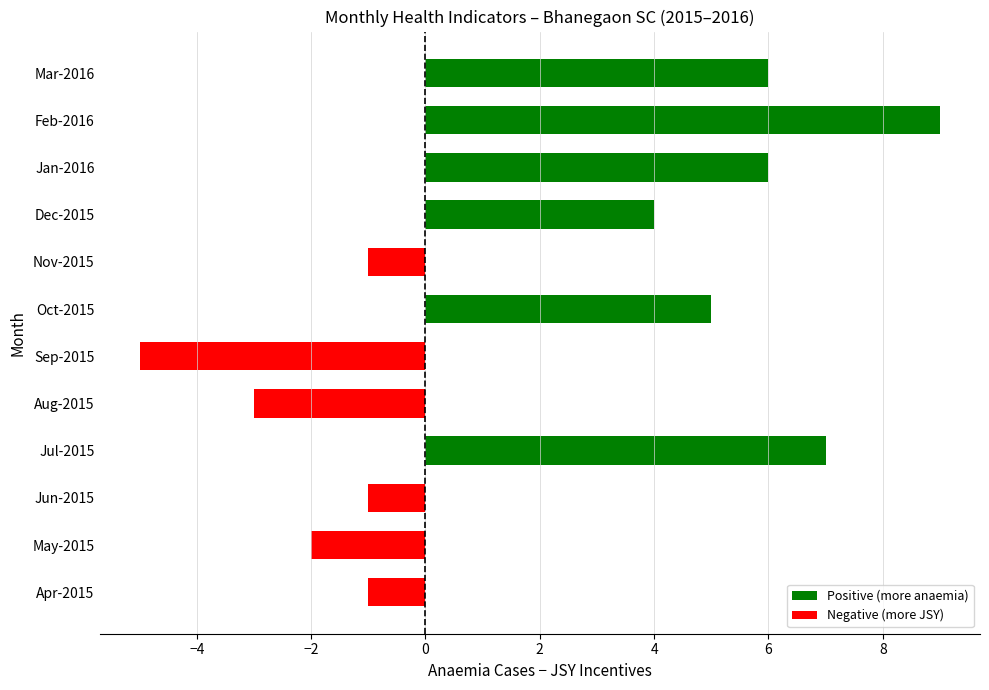

What is the sum of all values?

24